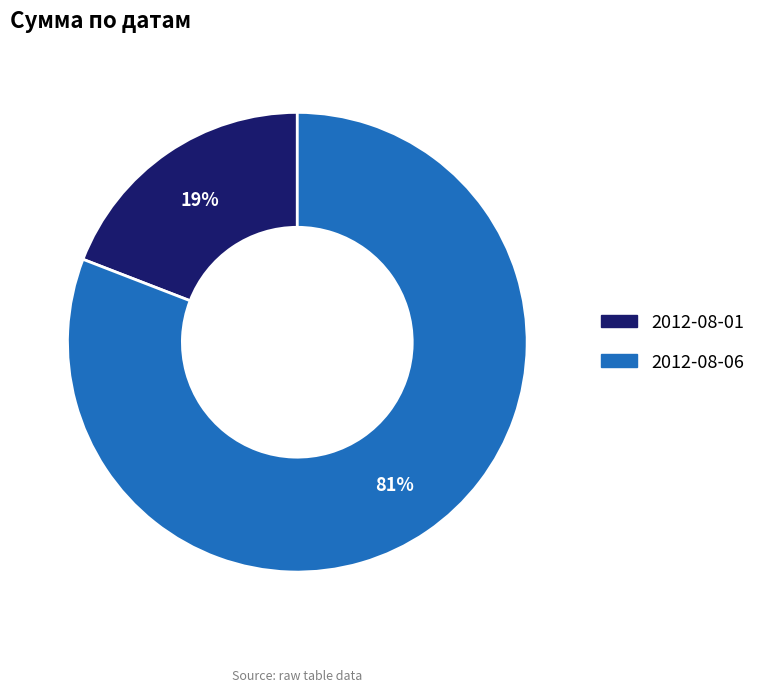

Rank the categories by value from lowest to highest.

2012-08-01, 2012-08-06